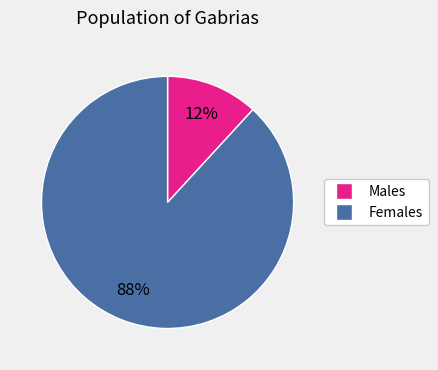

Is there a majority slice in this chart?

Yes